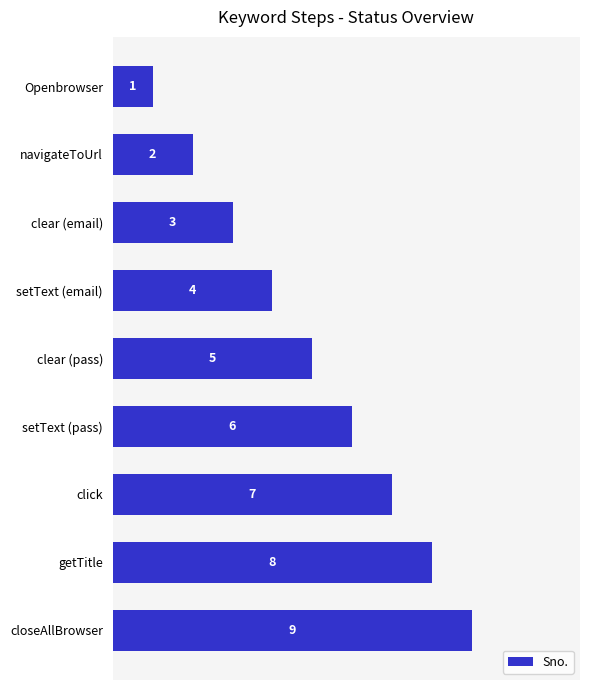

Count the values in the range 3 to 7.

5